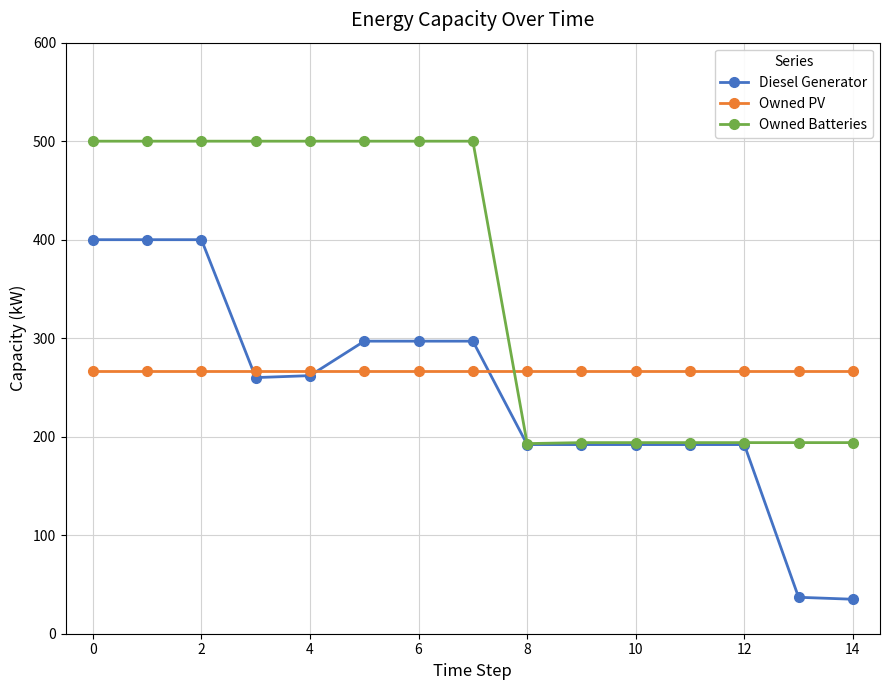

What is the greatest value displayed?

500